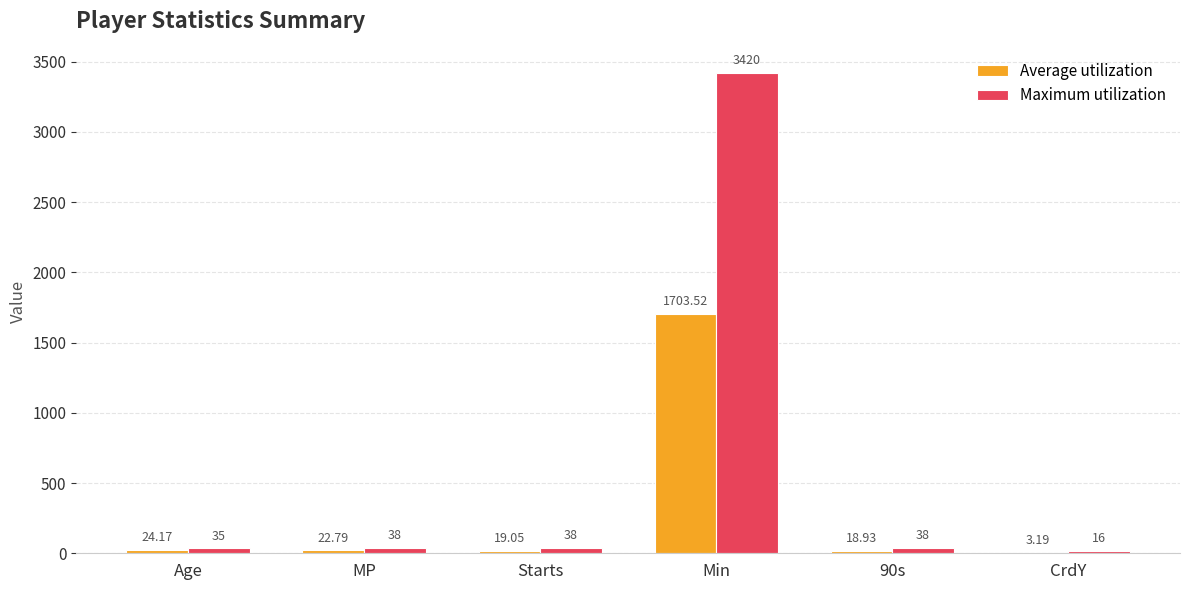

How many series are shown in this chart?

2